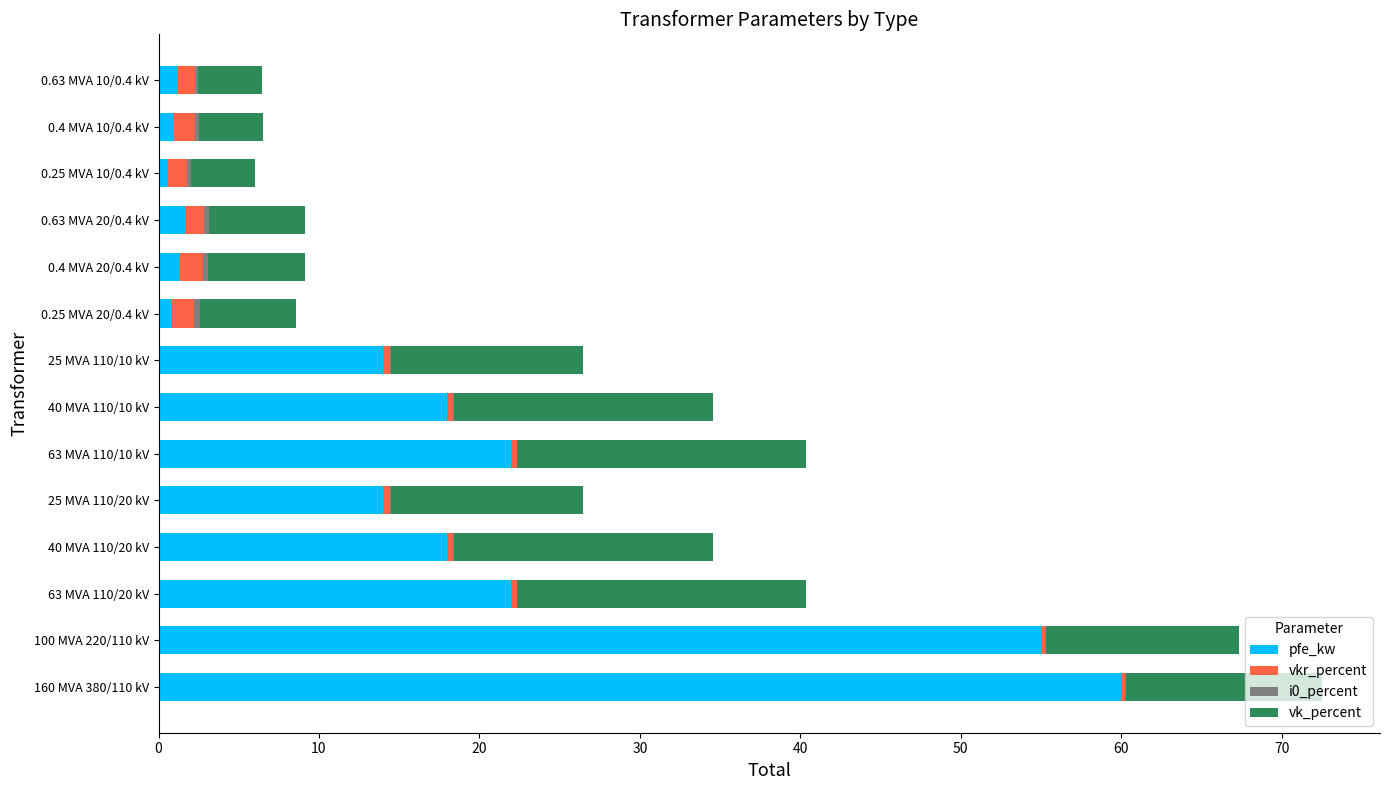

The pfe_kw series shows 22.0 at 63 MVA 110/10 kV. True or false?

True